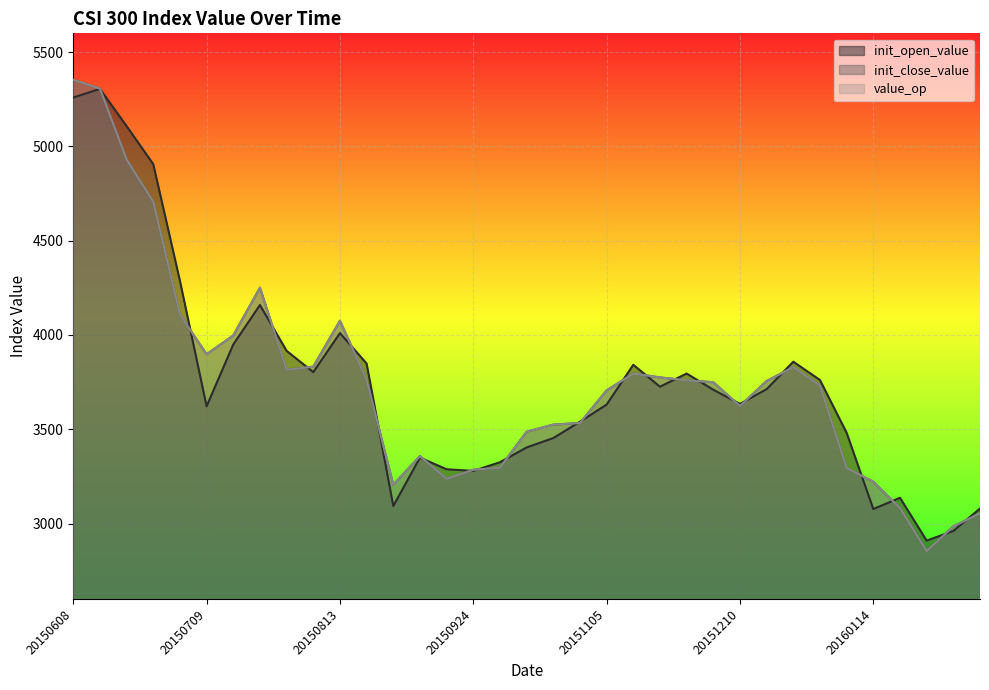

What are all the series names shown in the legend?

init_open_value, init_close_value, value_op